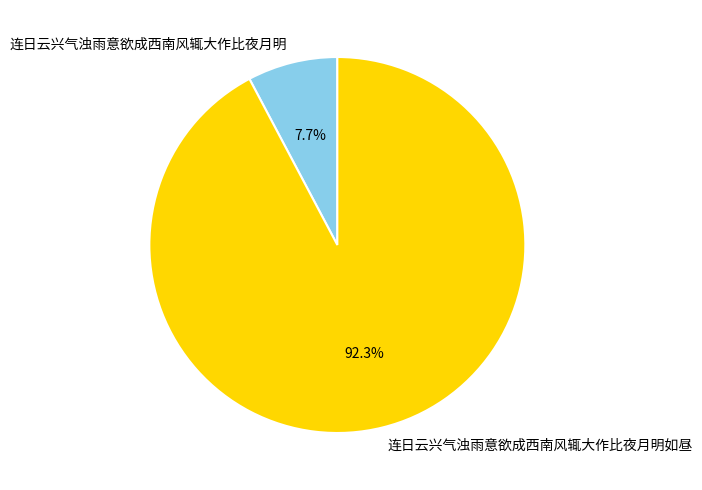

Does 连日云兴气浊雨意欲成西南风辄大作比夜月明如昼 represent more than half of the total?

Yes